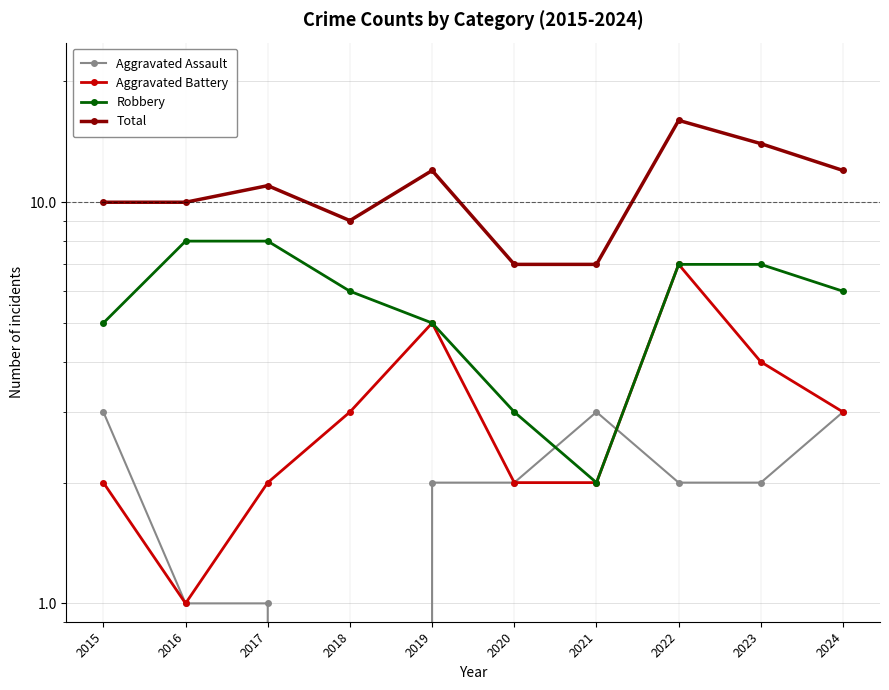

What is the total value across all series at 2015?

20